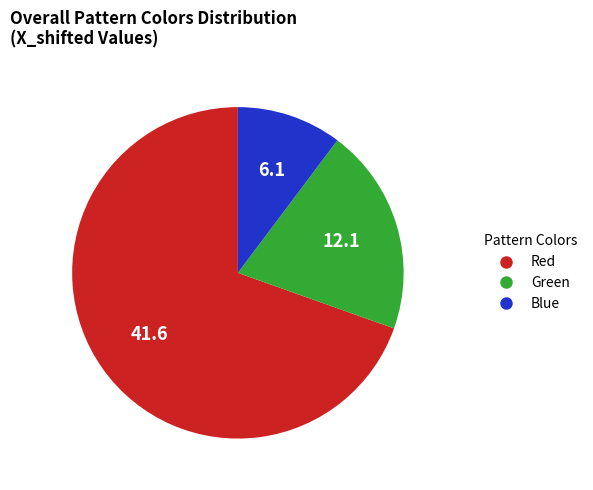

Does Green represent more than half of the total?

No